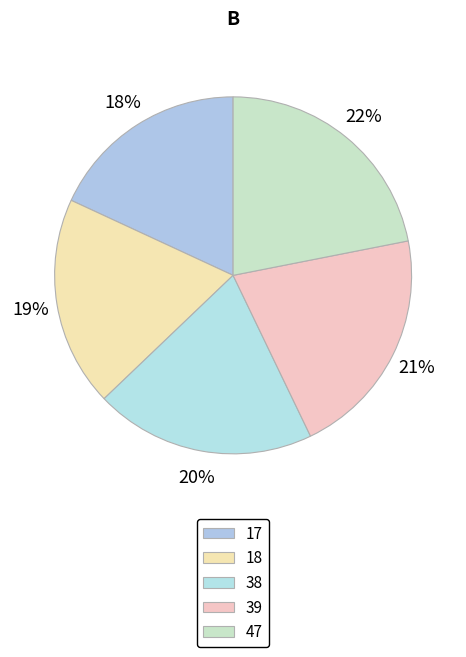

Is there a majority slice in this chart?

No